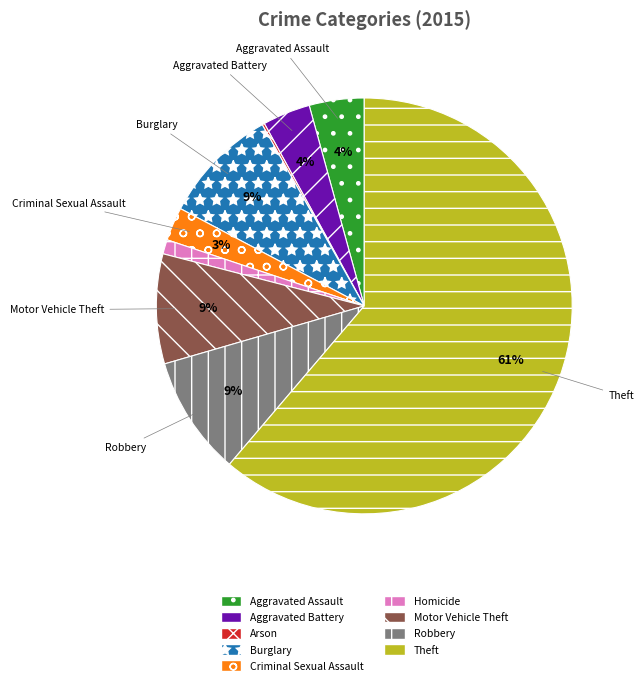

Is there any slice that represents more than half of the pie?

Yes